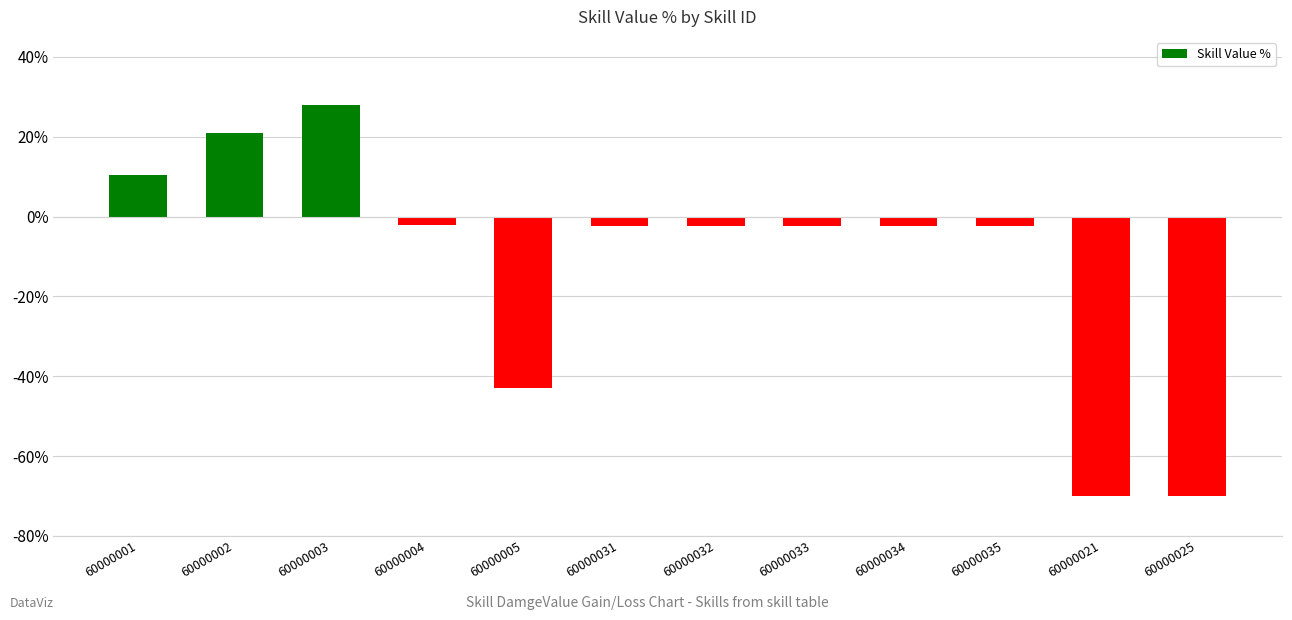

What is the sum of the values at 60000025 and 60000003?

-42.0